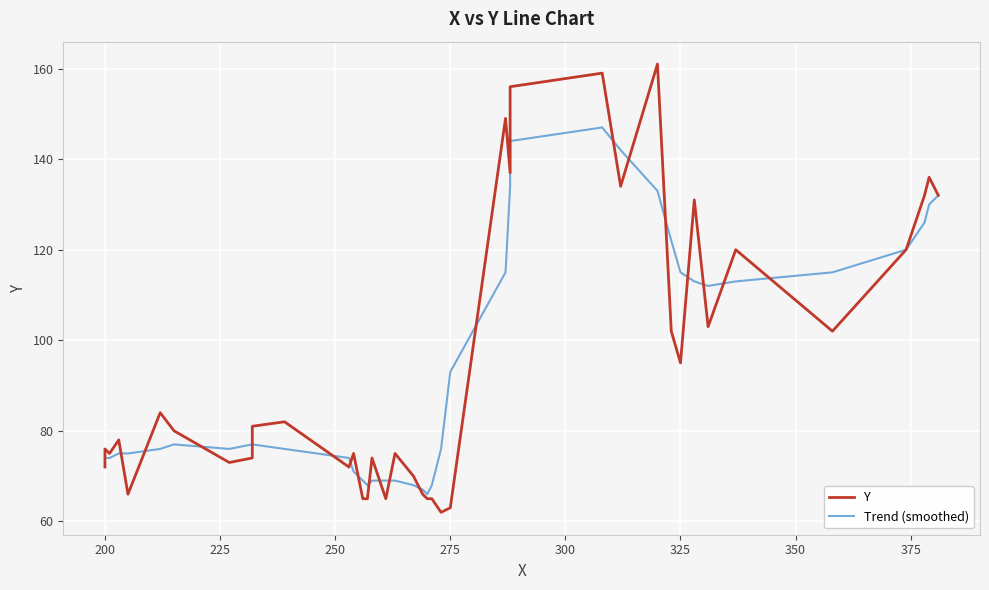

How many intersections are there between Y and Trend (smoothed)?

20